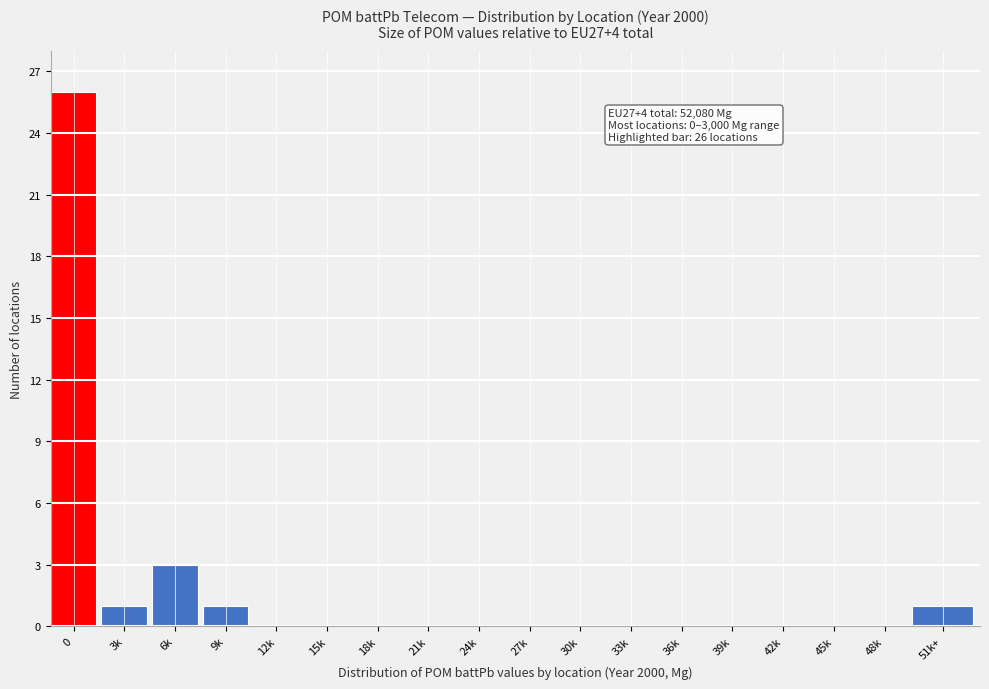

Reading left to right, extract all data points from this chart.

0=26	3k=1	6k=3	9k=1	12k=0	15k=0	18k=0	21k=0	24k=0	27k=0	30k=0	33k=0	36k=0	39k=0	42k=0	45k=0	48k=0	51k+=1